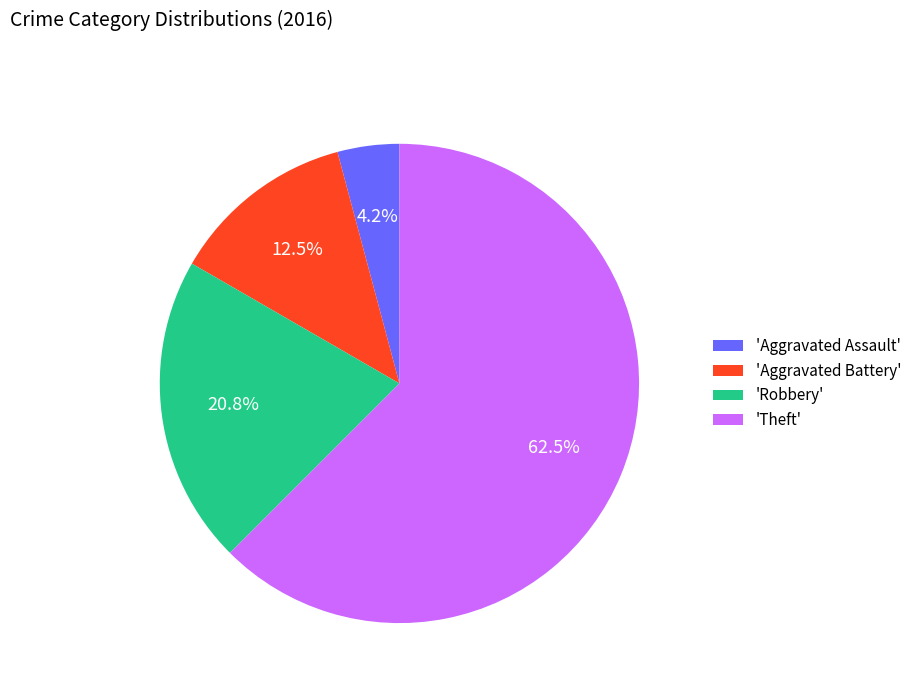

Which category has the biggest portion of the pie?

'Theft'